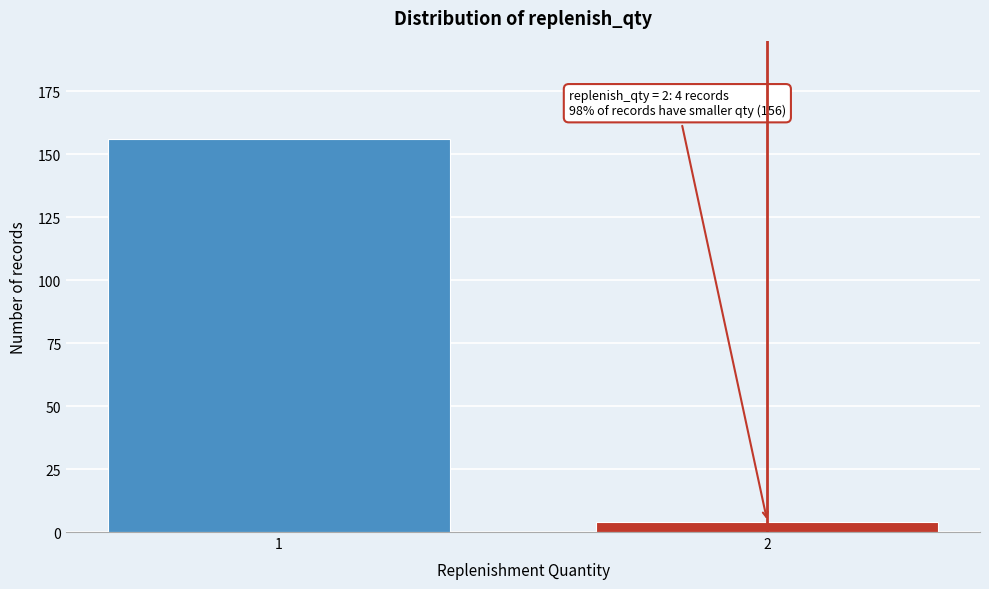

Reading left to right, list all the values displayed in this chart.

156	4